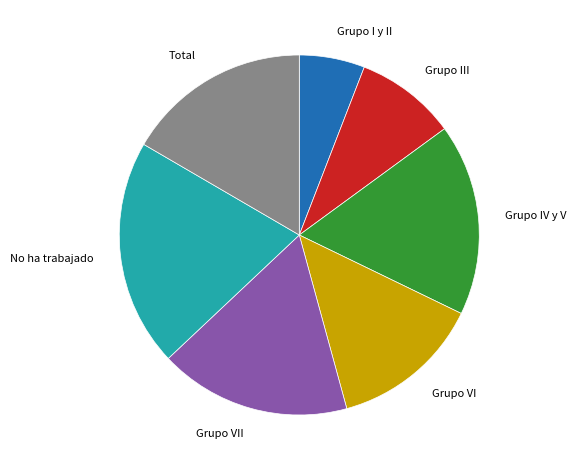

Combined, do Total and Grupo VI account for over 50%?

No